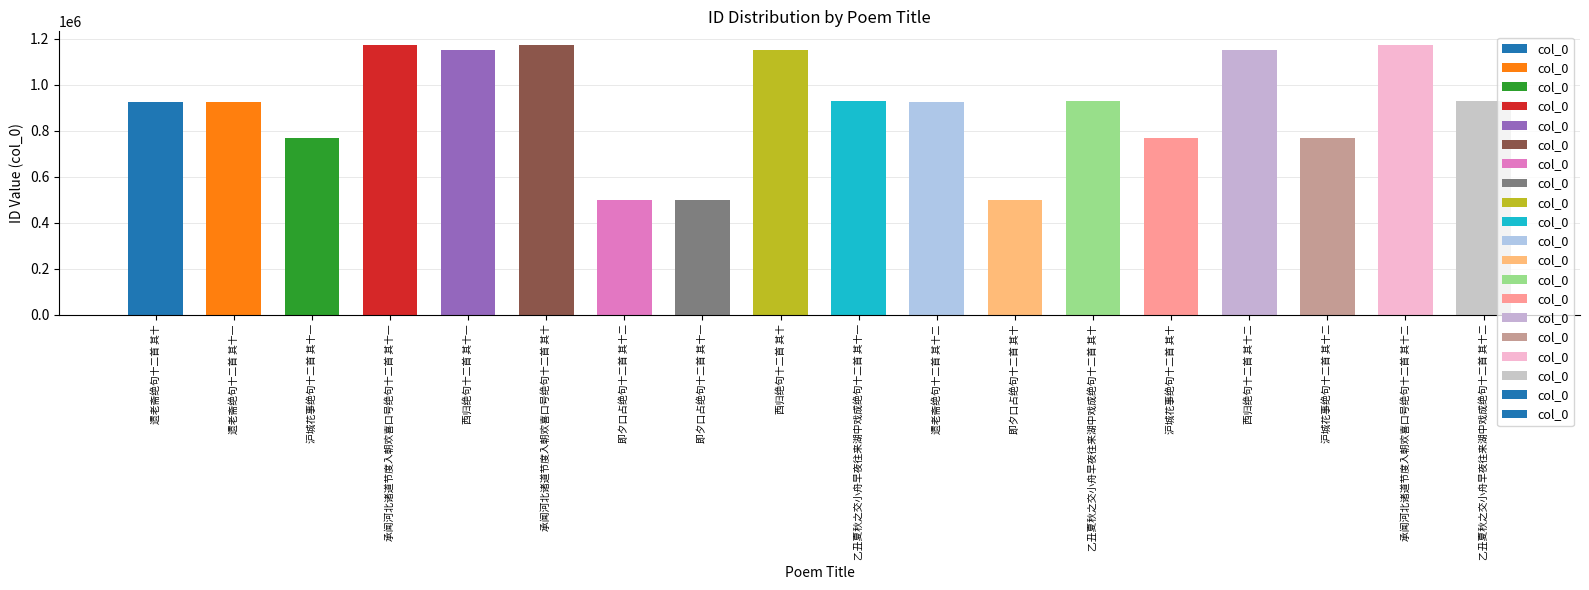

Between 西归绝句十二首 其十一 and 乙丑夏秋之交小舟早夜往来湖中戏成绝句十二首 其十一, which is larger?

西归绝句十二首 其十一